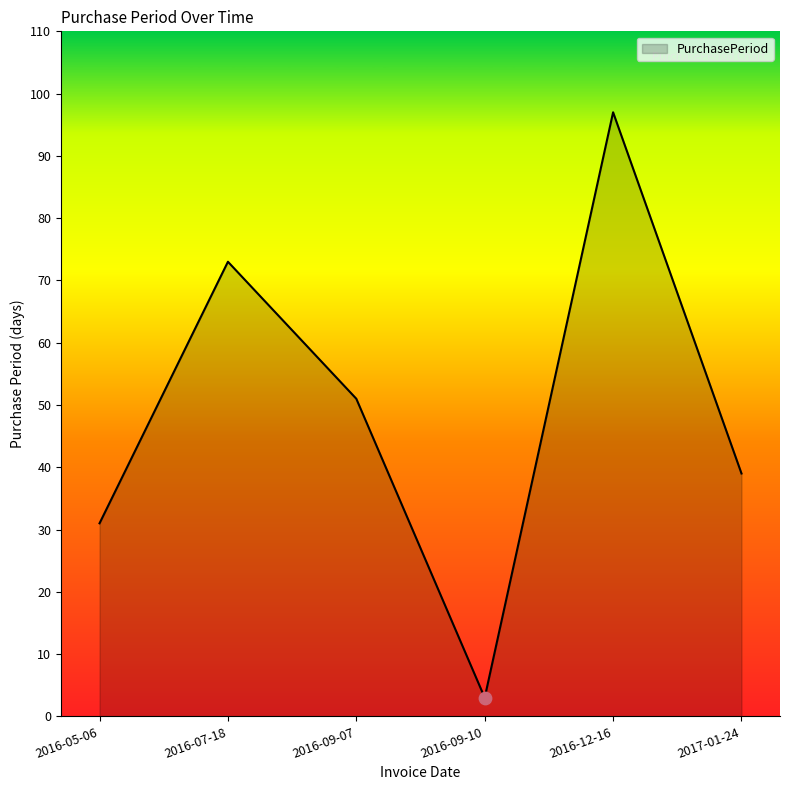

What is the ratio of the value at 2016-09-07 to the value at 2016-09-10?

17.0